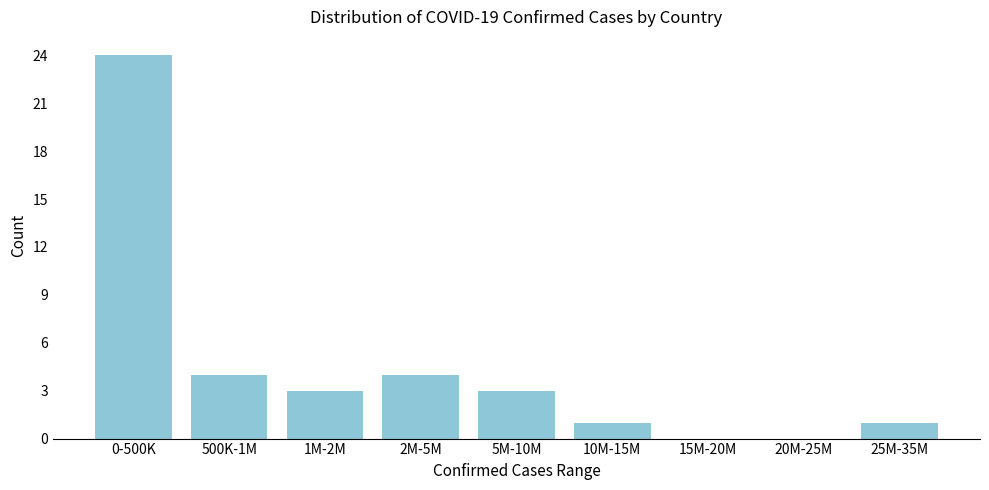

Reading right to left, list all the values displayed in this chart.

25M-35M=1	20M-25M=0	15M-20M=0	10M-15M=1	5M-10M=3	2M-5M=4	1M-2M=3	500K-1M=4	0-500K=24